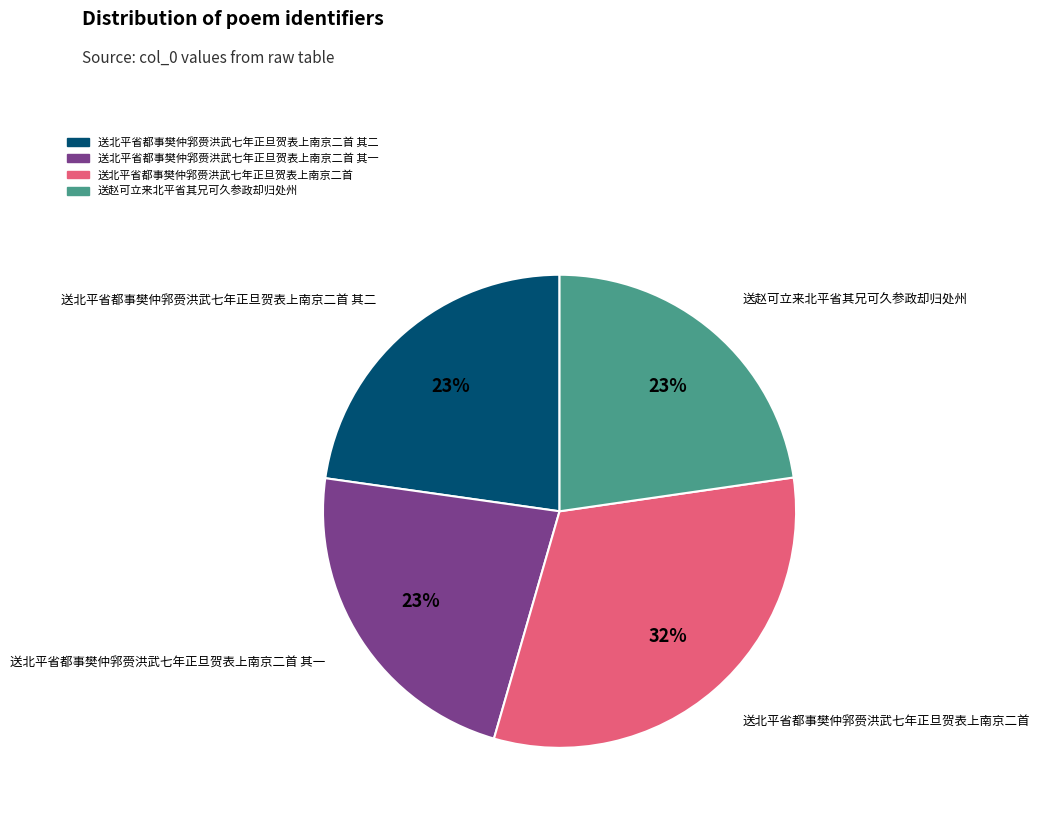

To the nearest percent, what is the average slice percentage?

25%